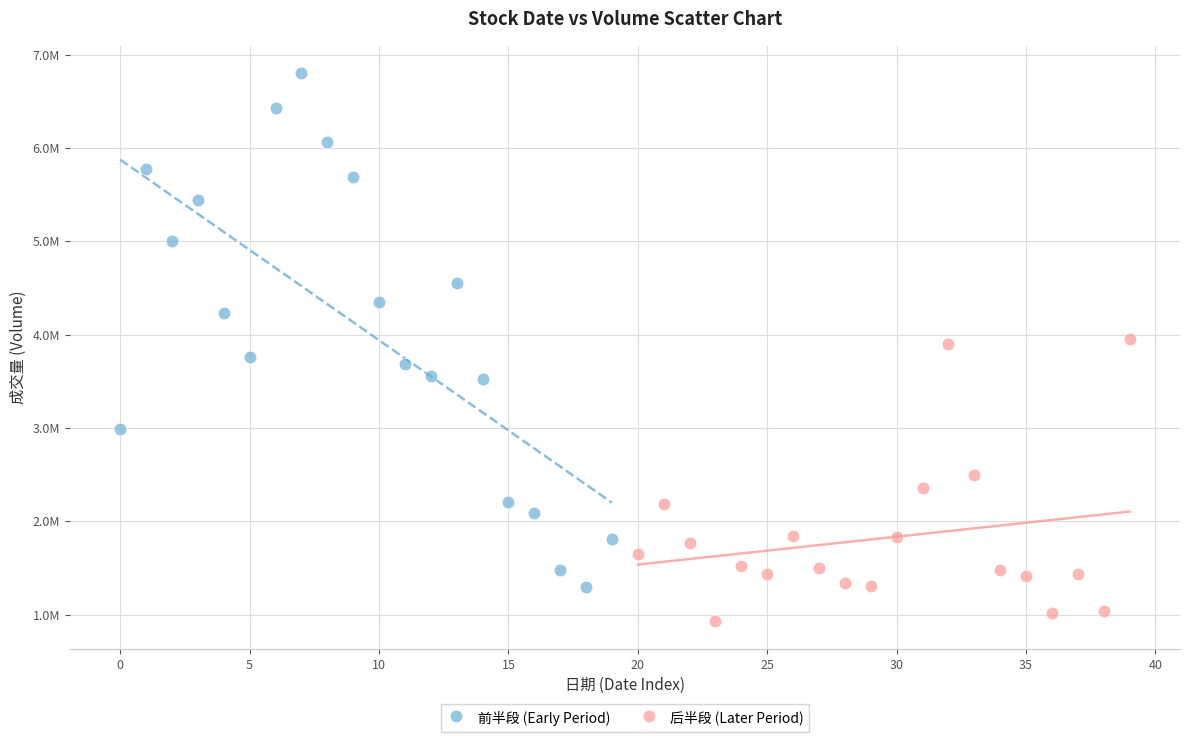

What are all the series names shown in the legend?

前半段 (Early Period), 后半段 (Later Period)